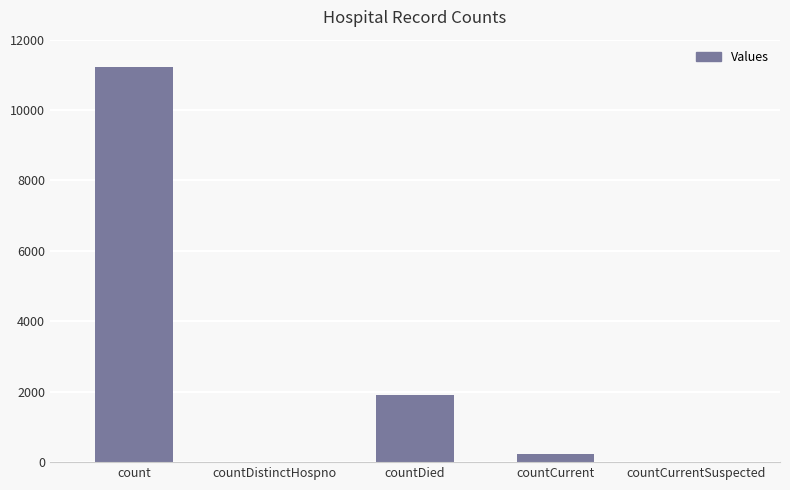

What is the sum of all values?

13371